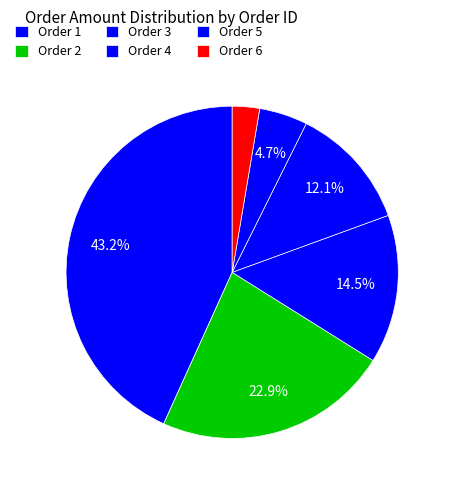

Count the number of slices in the pie.

6